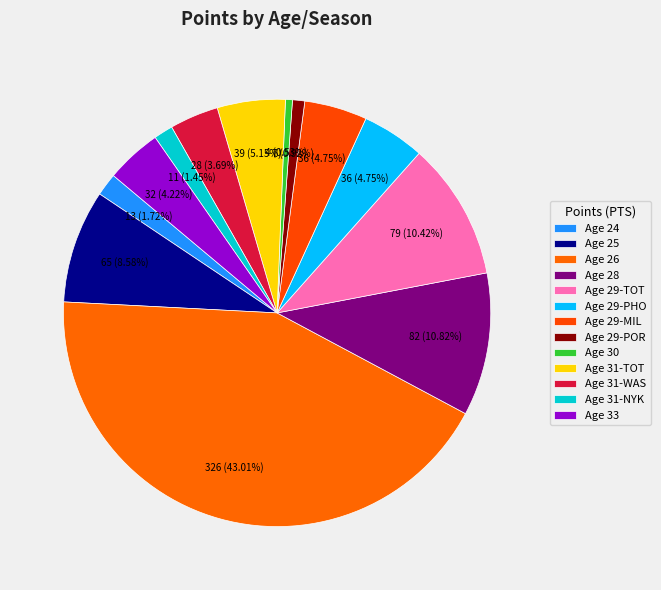

How many slices are in this pie chart?

13